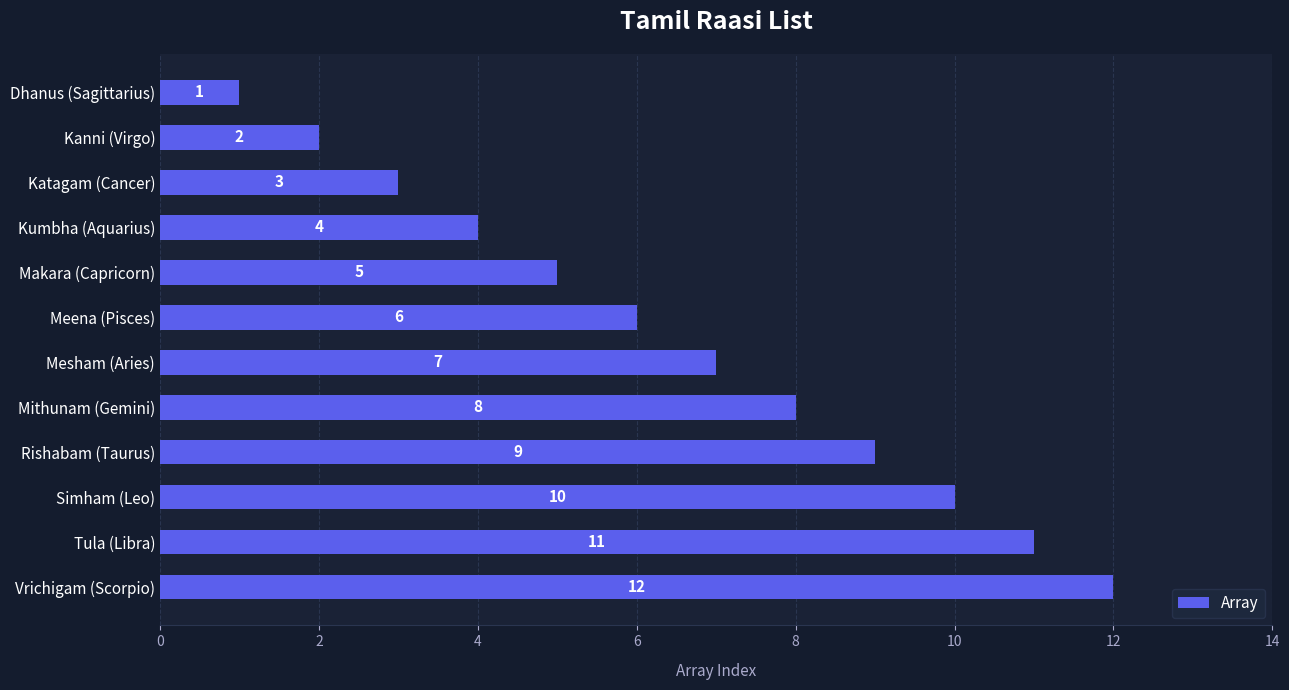

What is the sum of all values?

78